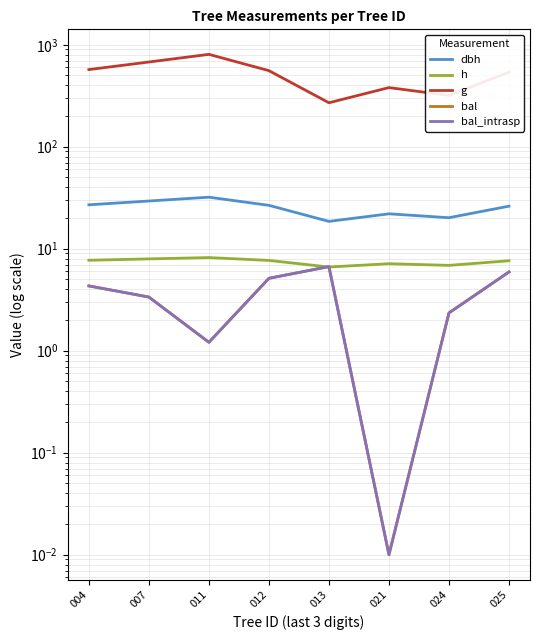

True or false: dbh and g intersect in this chart.

False